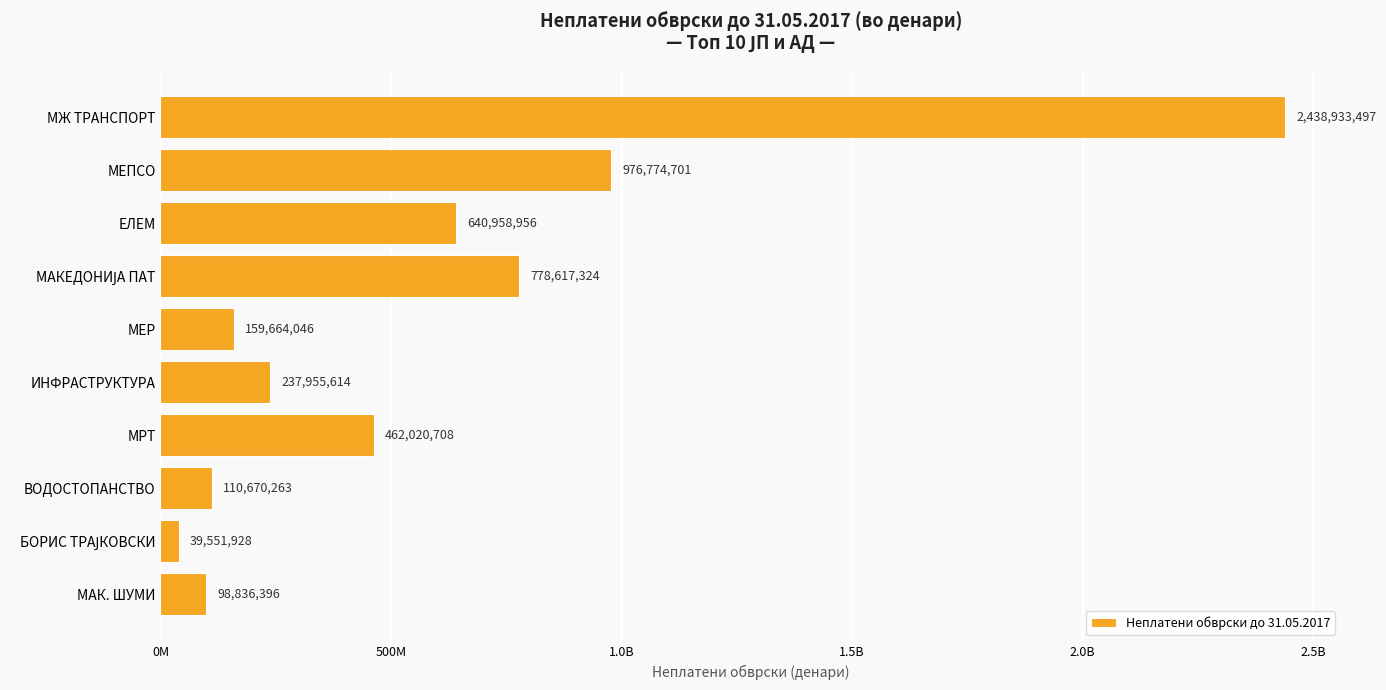

Are the bars horizontal?

Yes